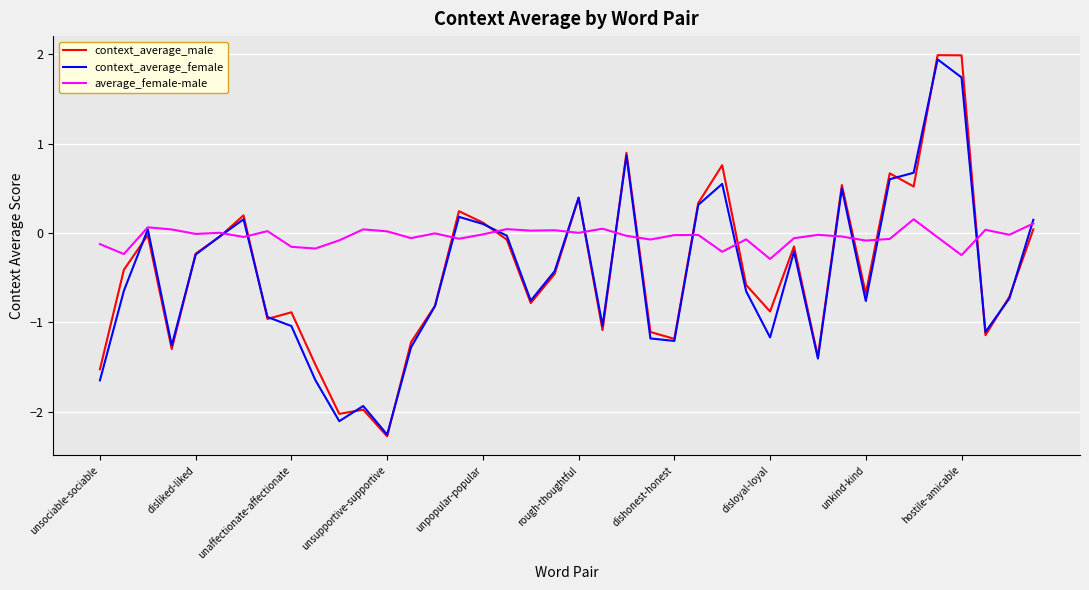

What is the greatest value displayed?

2.0